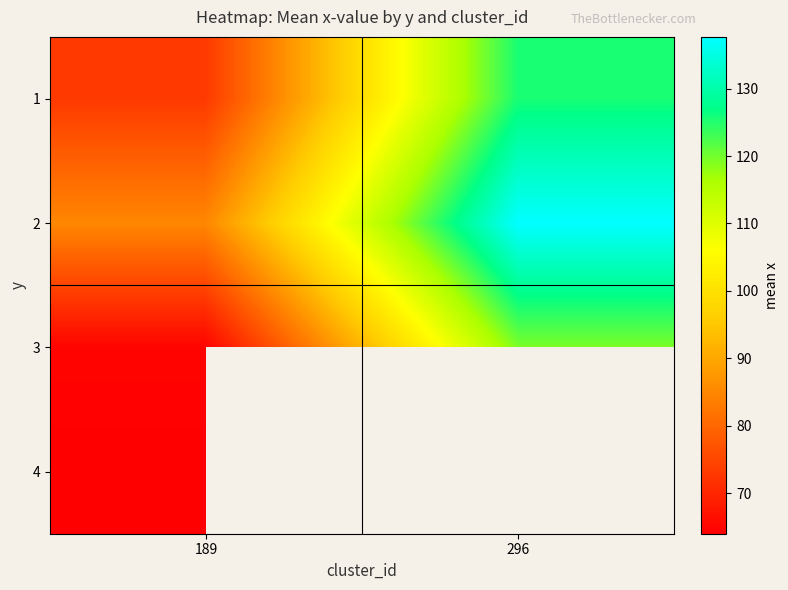

Is it true that 2 equals 185.5 at 296?

False